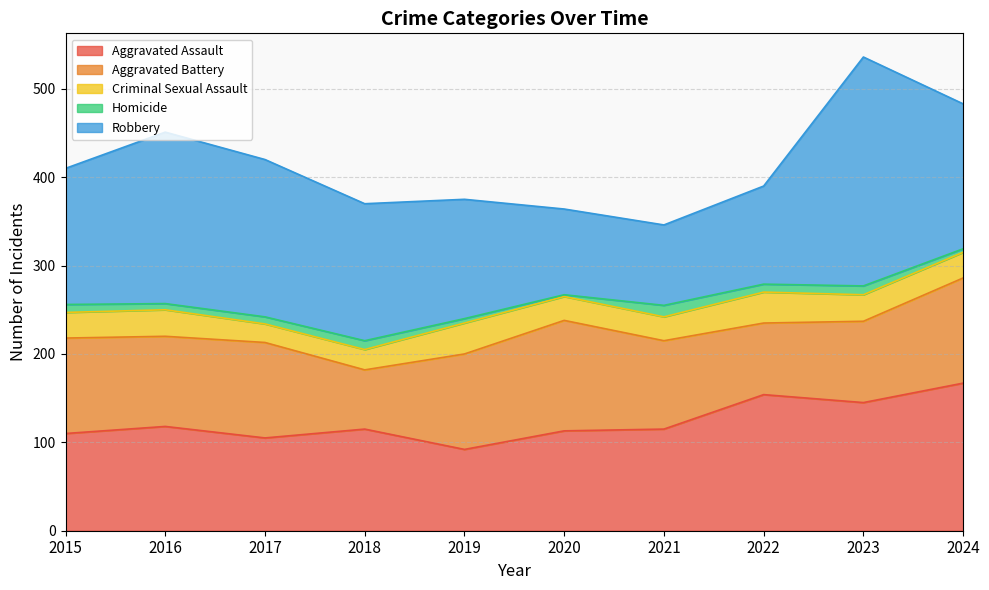

At which label does Aggravated Assault first exceed 115?

2016